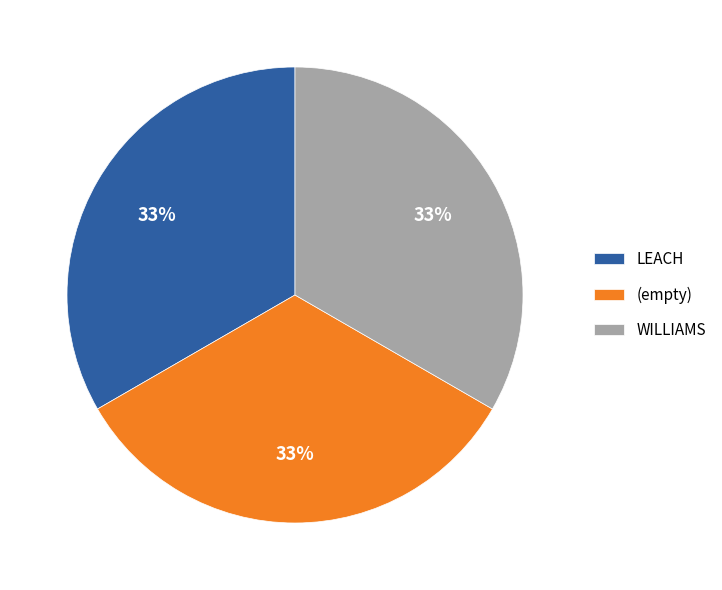

Combined, do WILLIAMS and (empty) account for over 50%?

Yes